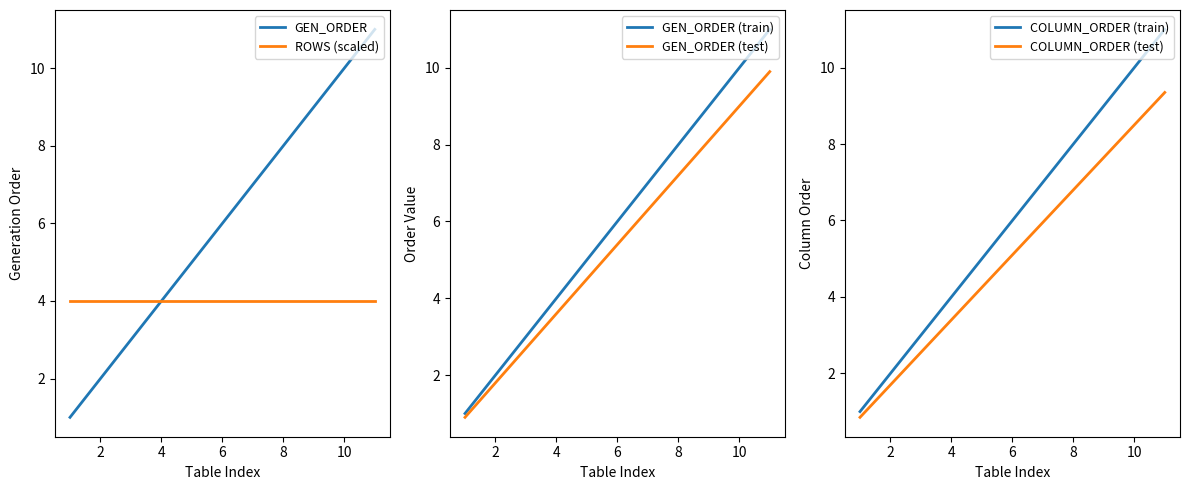

True or false: GEN_ORDER (train) and GEN_ORDER (test) cross at least once.

False